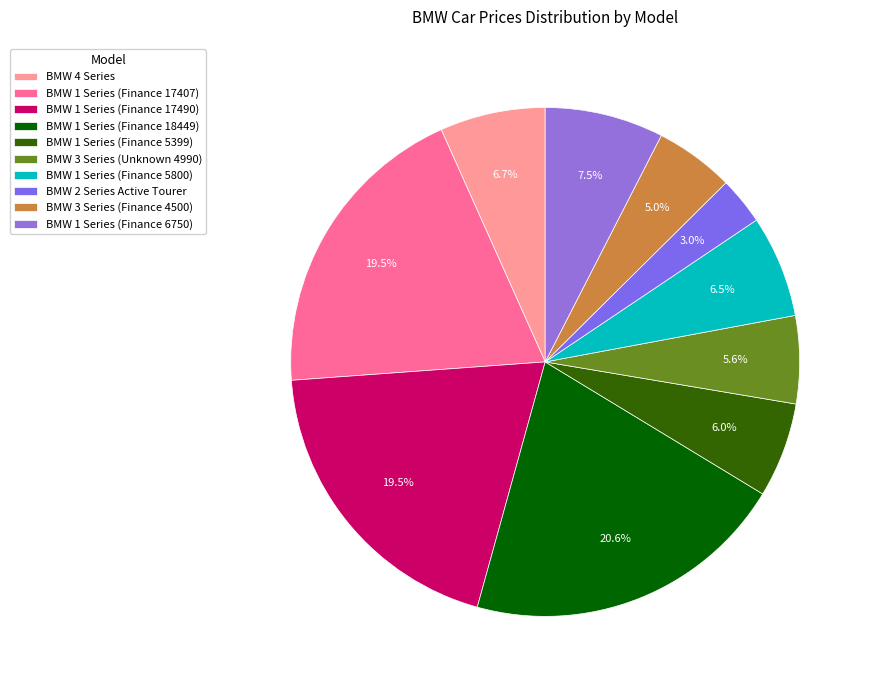

Is the sum of BMW 1 Series (Finance 5800) and BMW 3 Series (Unknown 4990) greater than half?

No